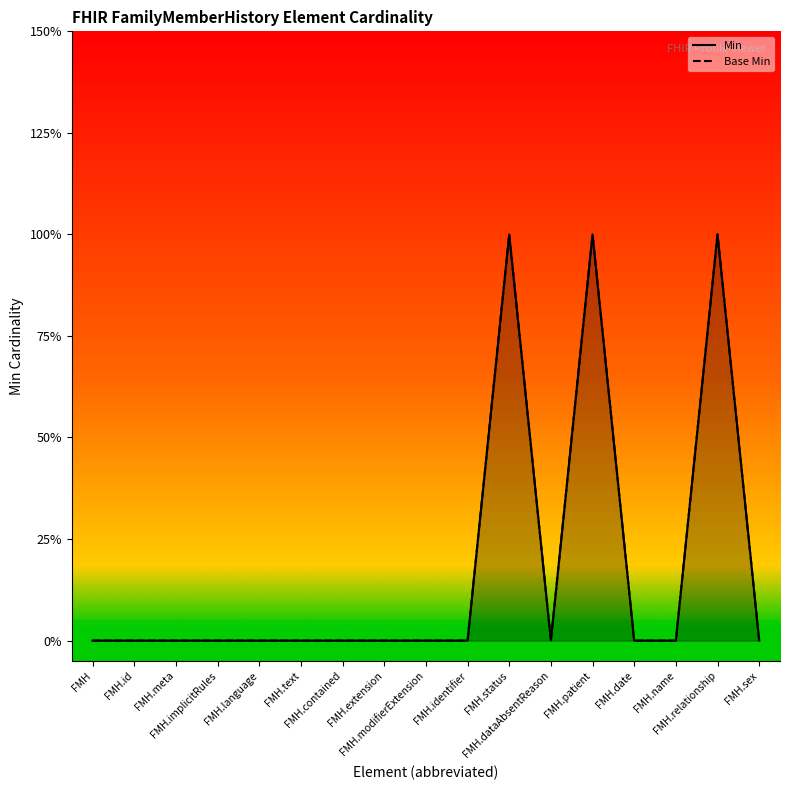

How many positive values does the Min (line) series have?

3